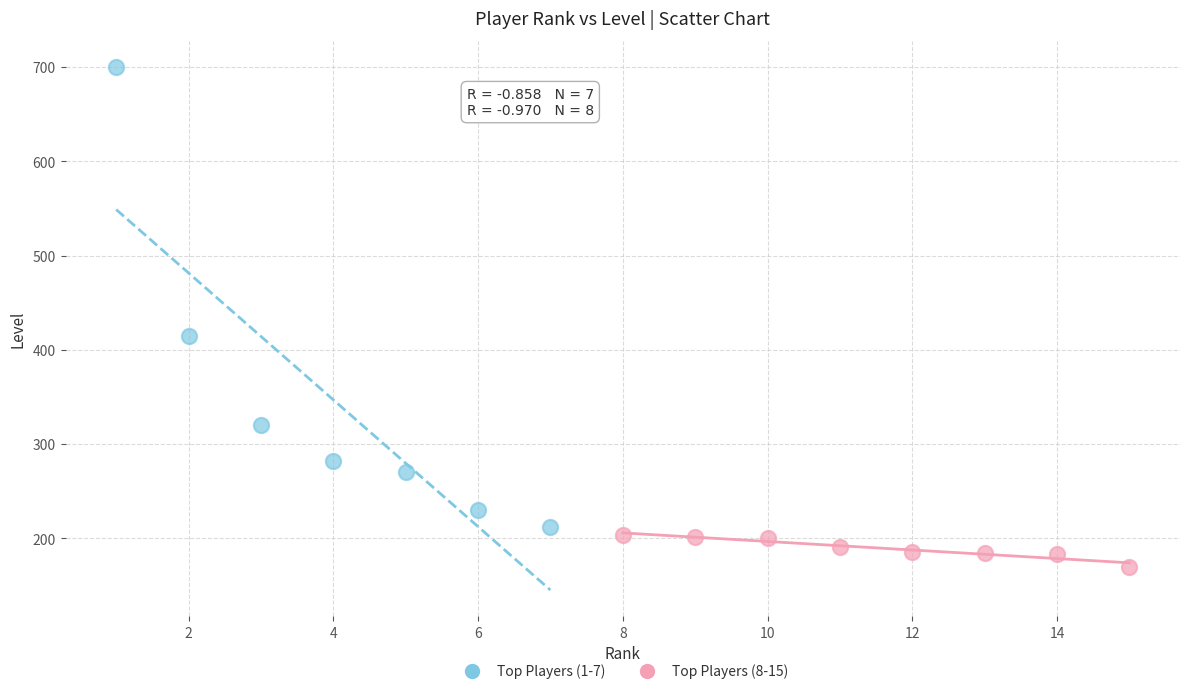

Which series contains the lowest Y value?

Top Players (8-15)